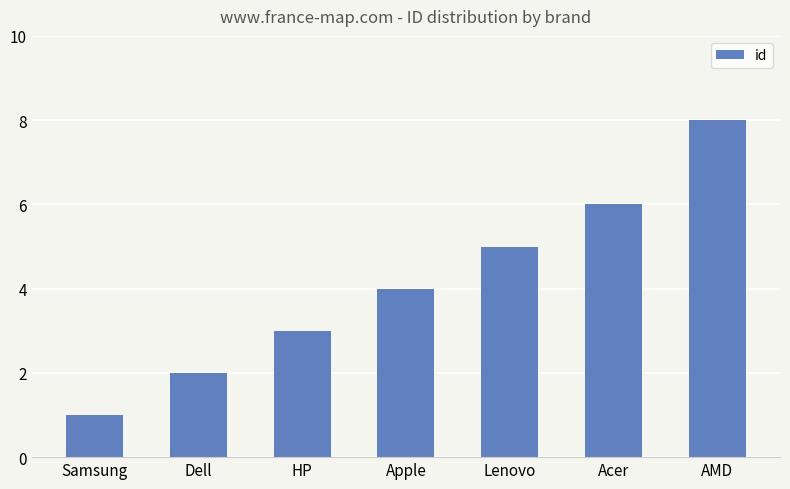

The chart shows a value of 6 at Acer. True or false?

True